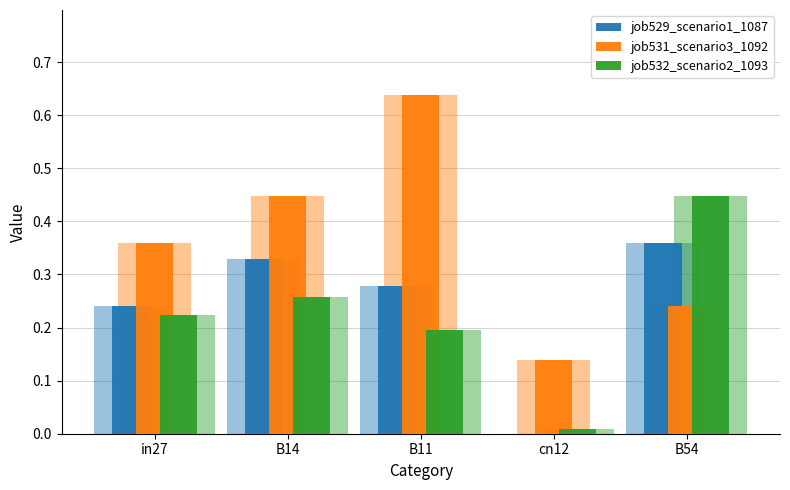

What is the total value across all series at in27?

0.8